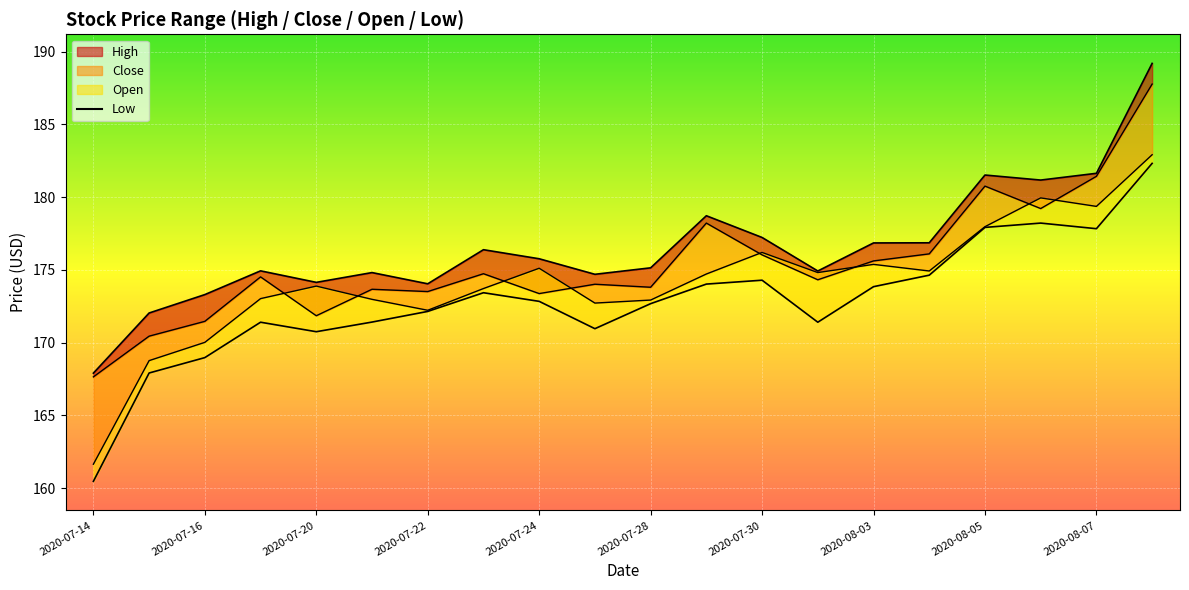

True or false: Low and High_line cross at least once.

False